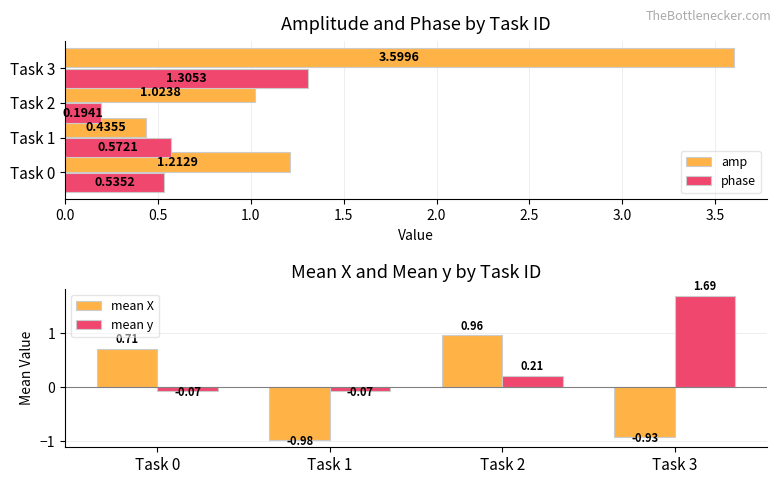

What is the sum of all amp values?

6.3